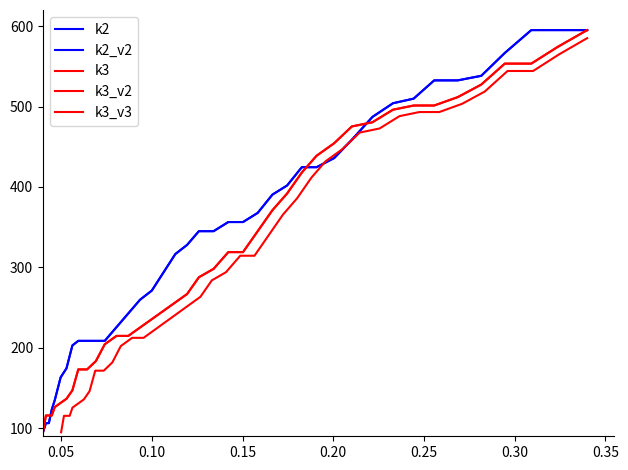

True or false: k2_v2 and k2 cross at least once.

False